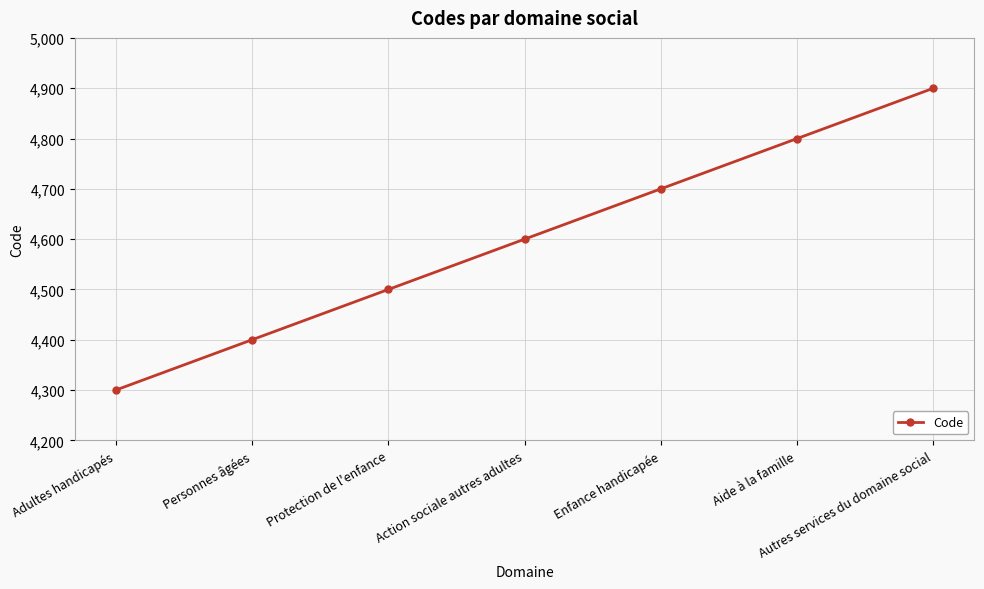

Reading left to right, transcribe all the data shown in this chart.

Adultes handicapés=4300	Personnes âgées=4400	Protection de l'enfance=4500	Action sociale autres adultes=4600	Enfance handicapée=4700	Aide à la famille=4800	Autres services du domaine social=4900